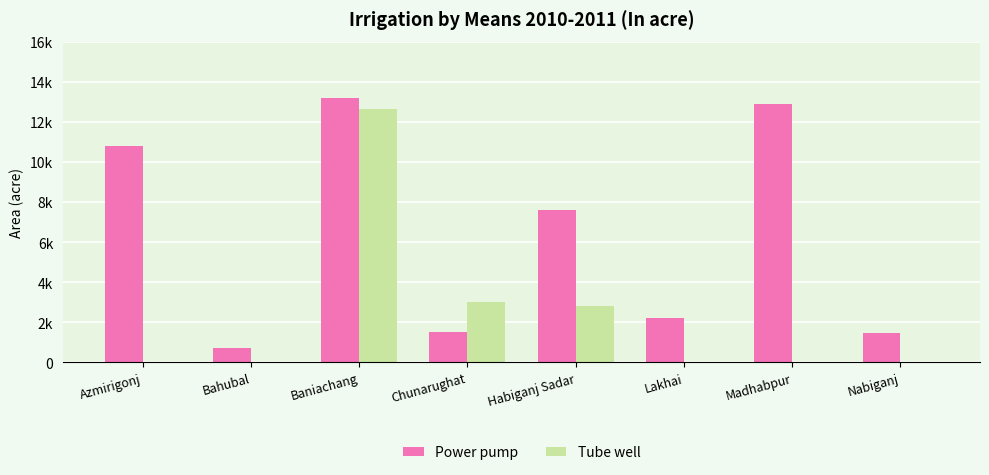

List the series in order of their peak value, lowest first.

Tube well, Power pump